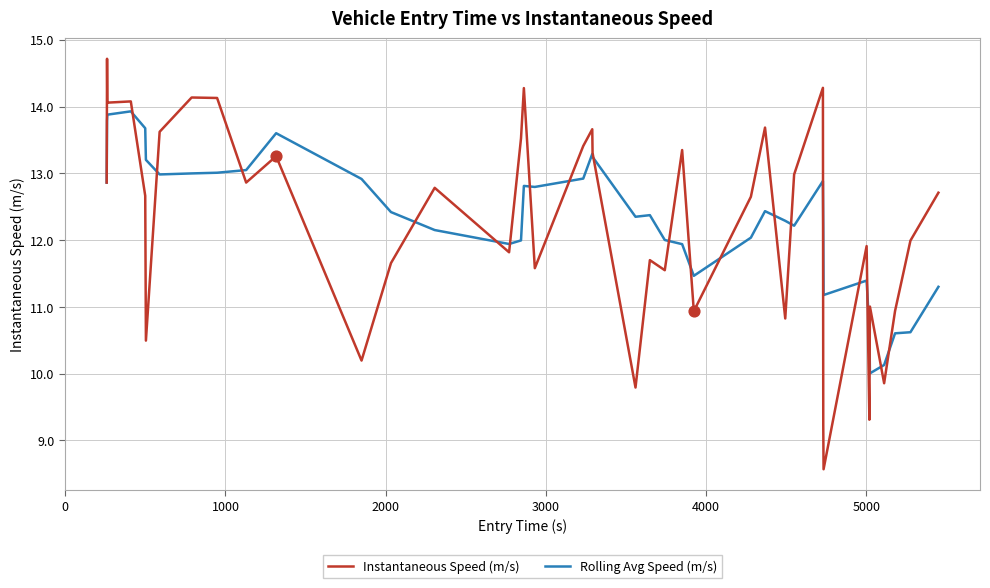

Which series has the largest range (max minus min)?

Instantaneous Speed (m/s)